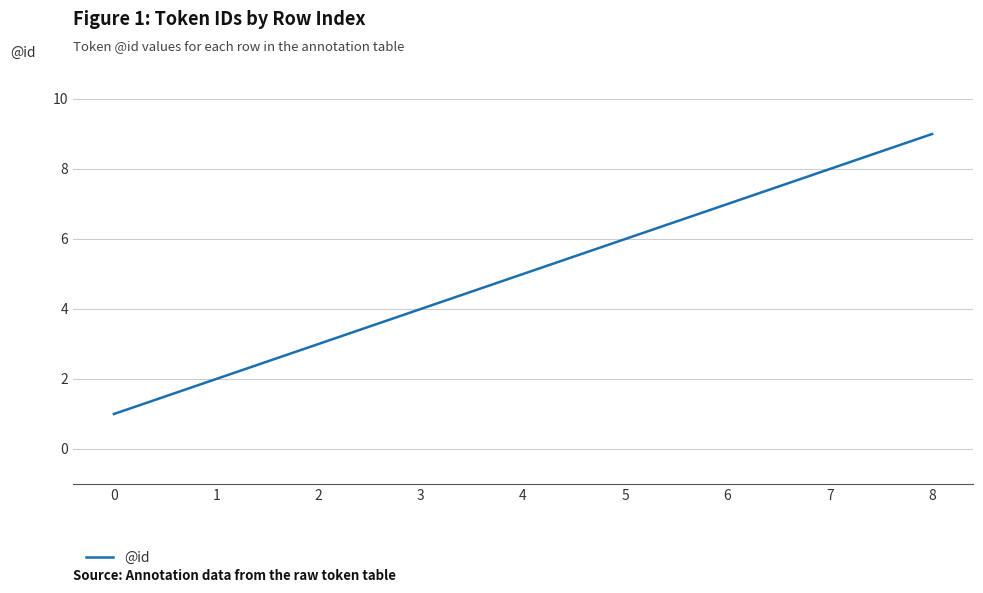

True or false: the data shows 2 at 8.

False